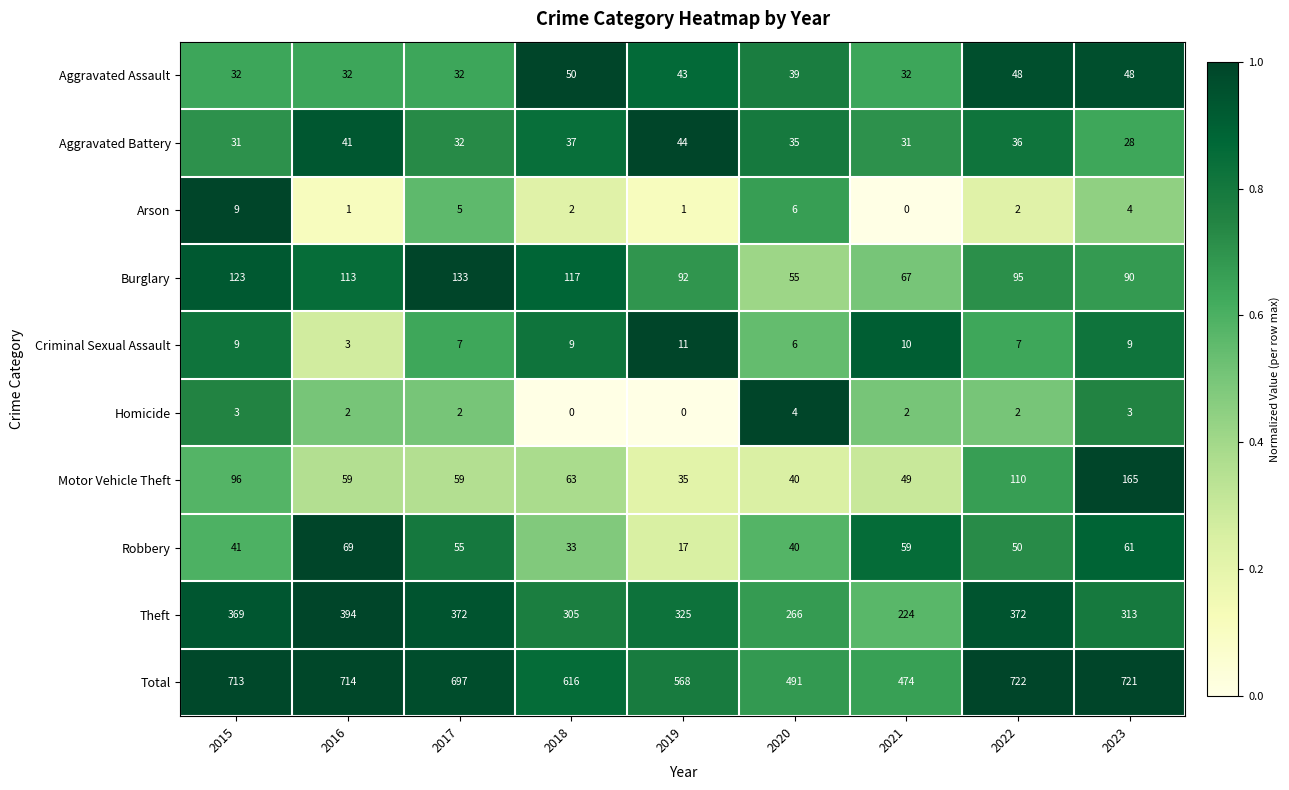

How many values in the Arson series are below 2?

3